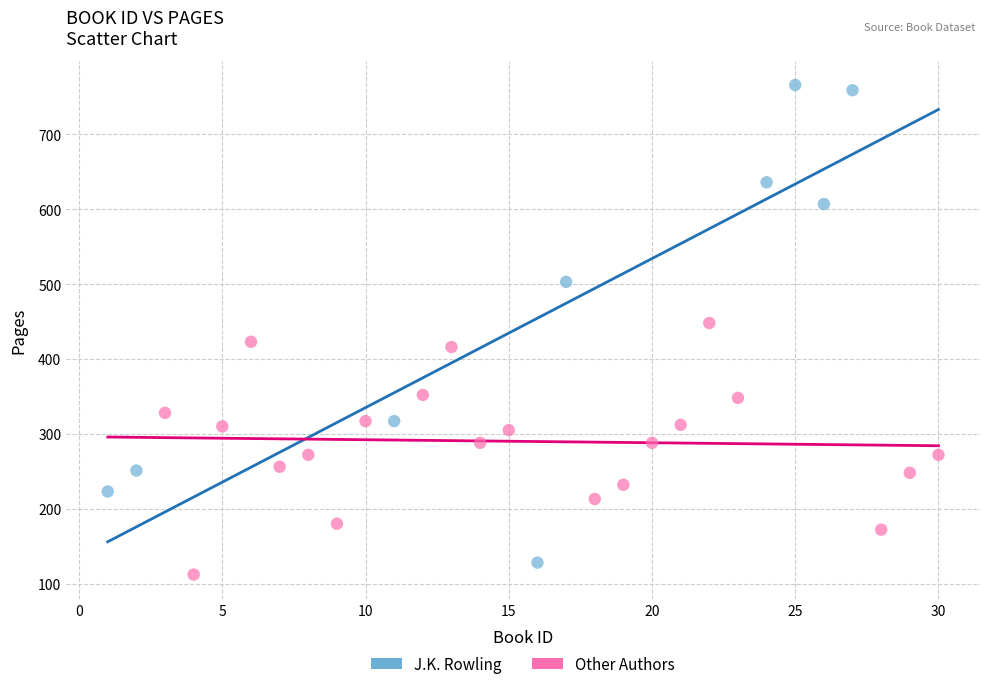

Which series has the largest Y range (max minus min)?

J.K. Rowling